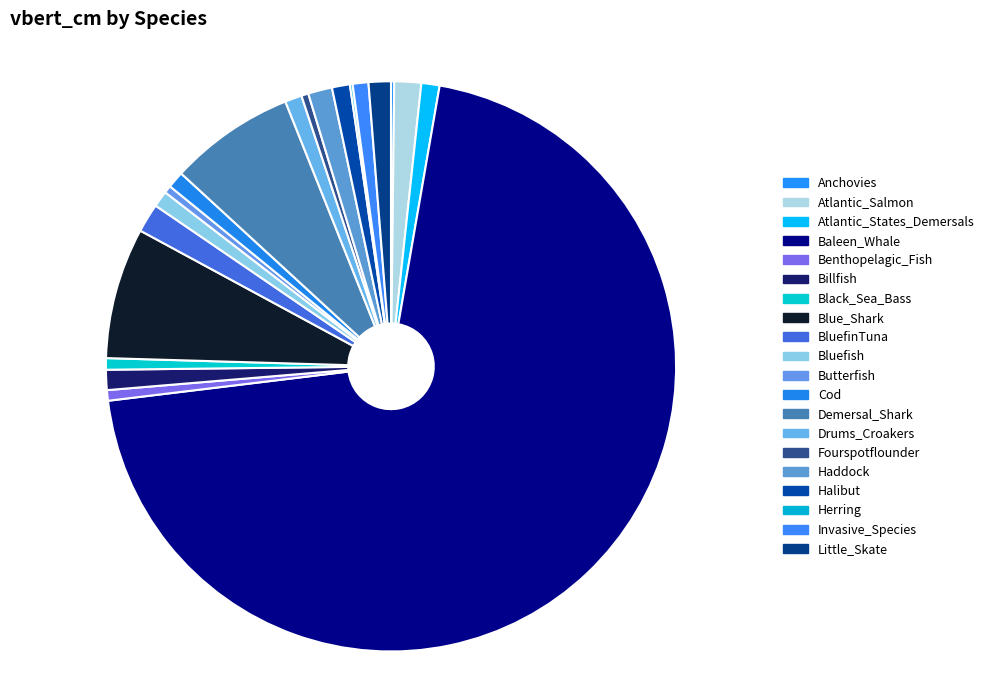

Which slice represents more than half of the pie?

Baleen_Whale